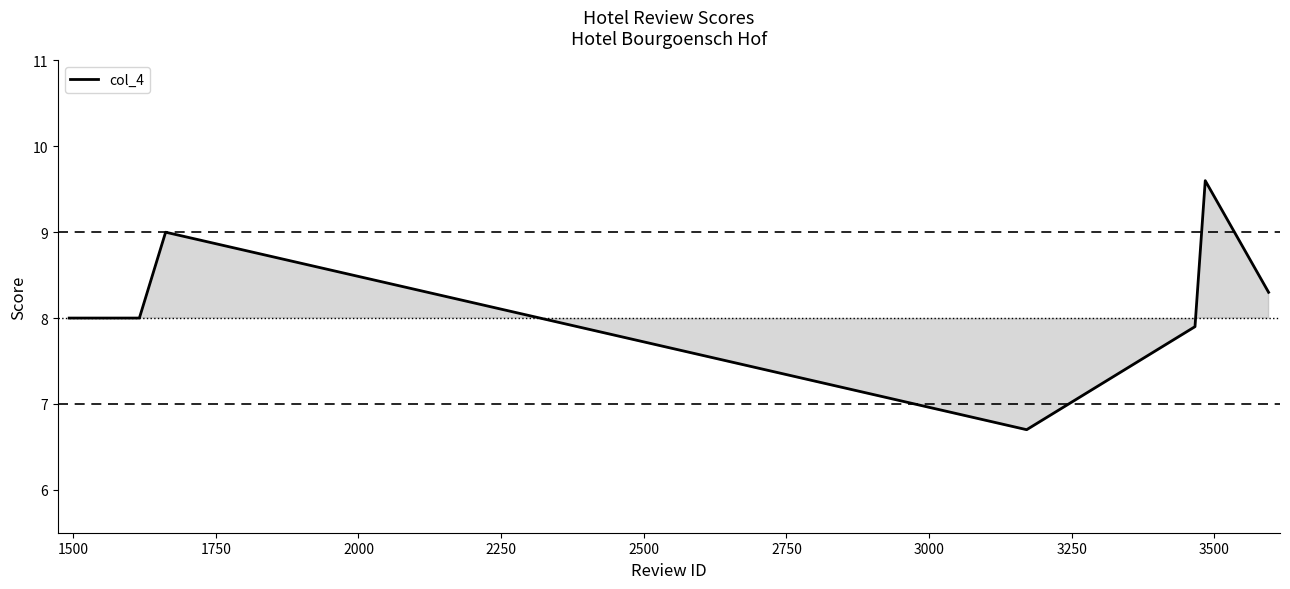

True or false: the data has more than 2 interior local peaks.

False